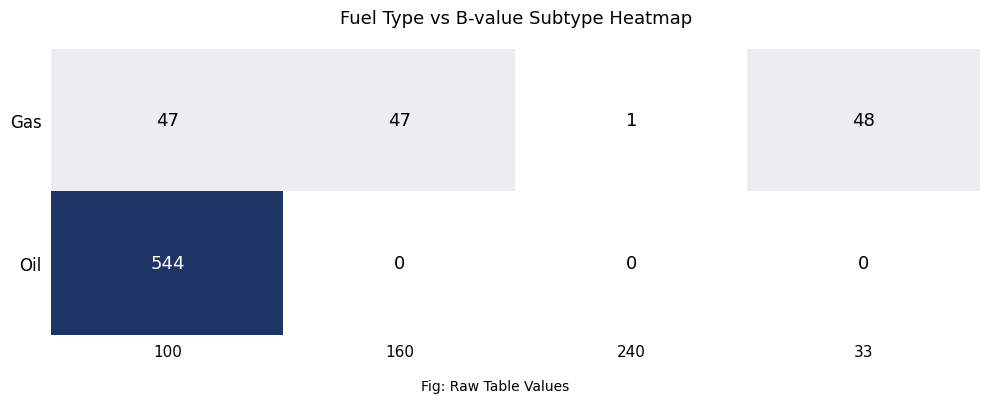

What is the sum of the Gas values at 100 and 33?

95